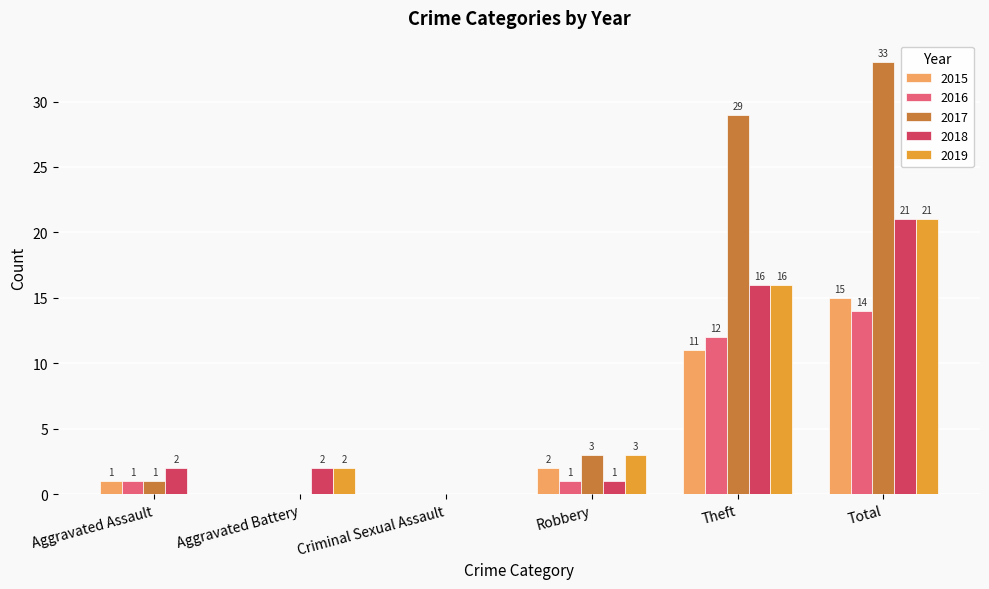

Which series changed the most between Aggravated Battery and Theft?

2017